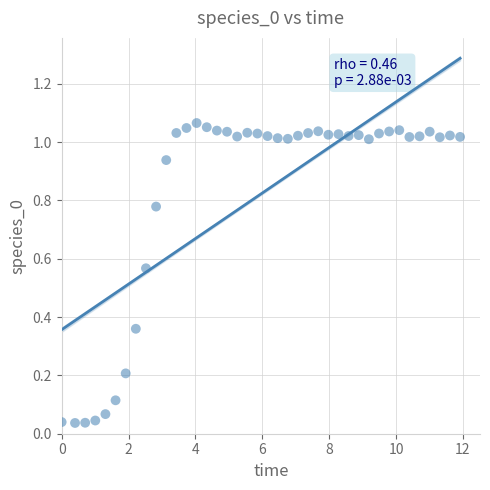

What is the range of X values (max minus min)?

11.9